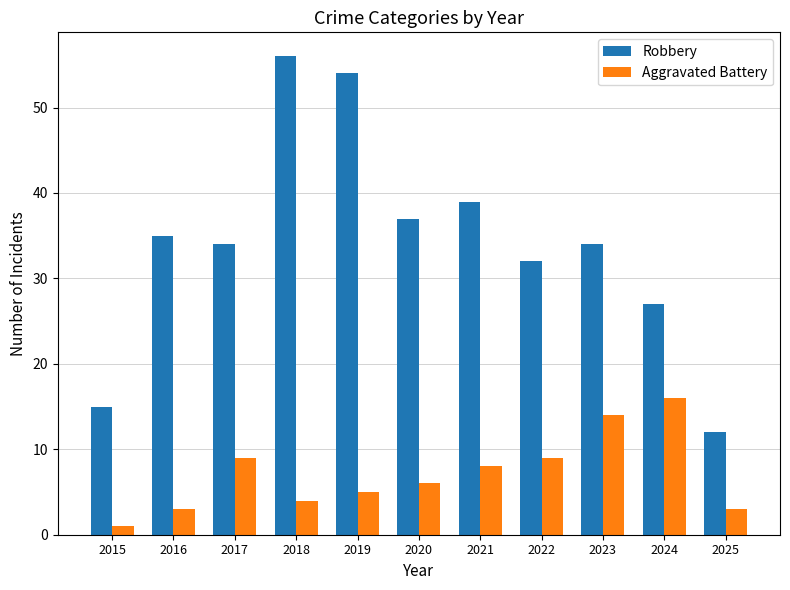

Which series has the largest total across all categories?

Robbery